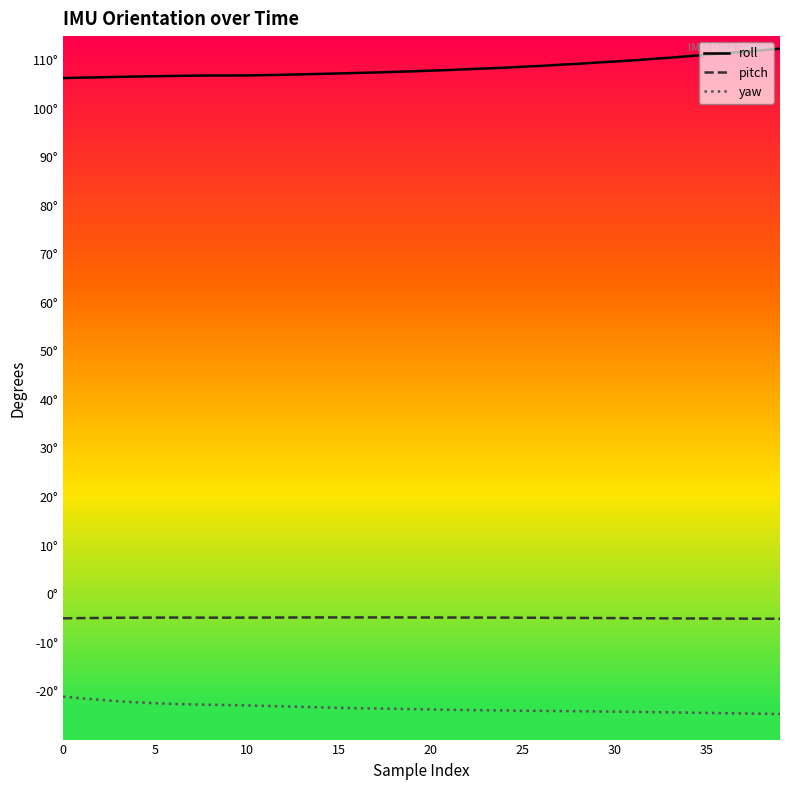

What is the difference between the highest and lowest values at 30?

129.5